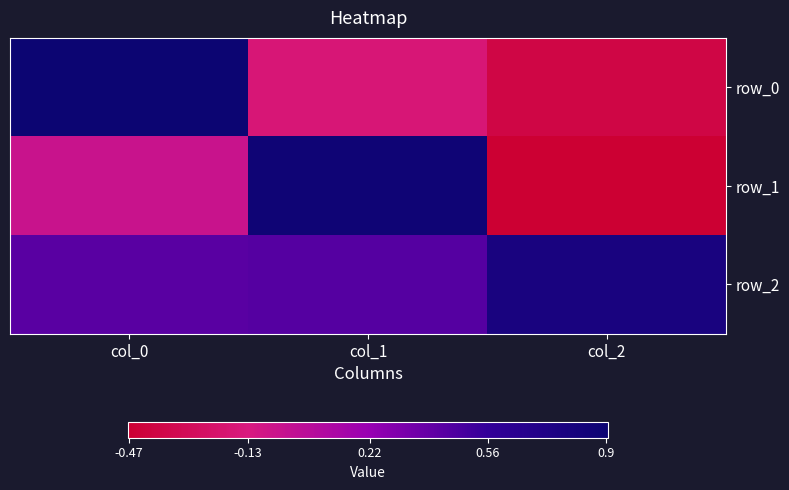

The value of row_0 at col_2 is -0.4. True or false?

True